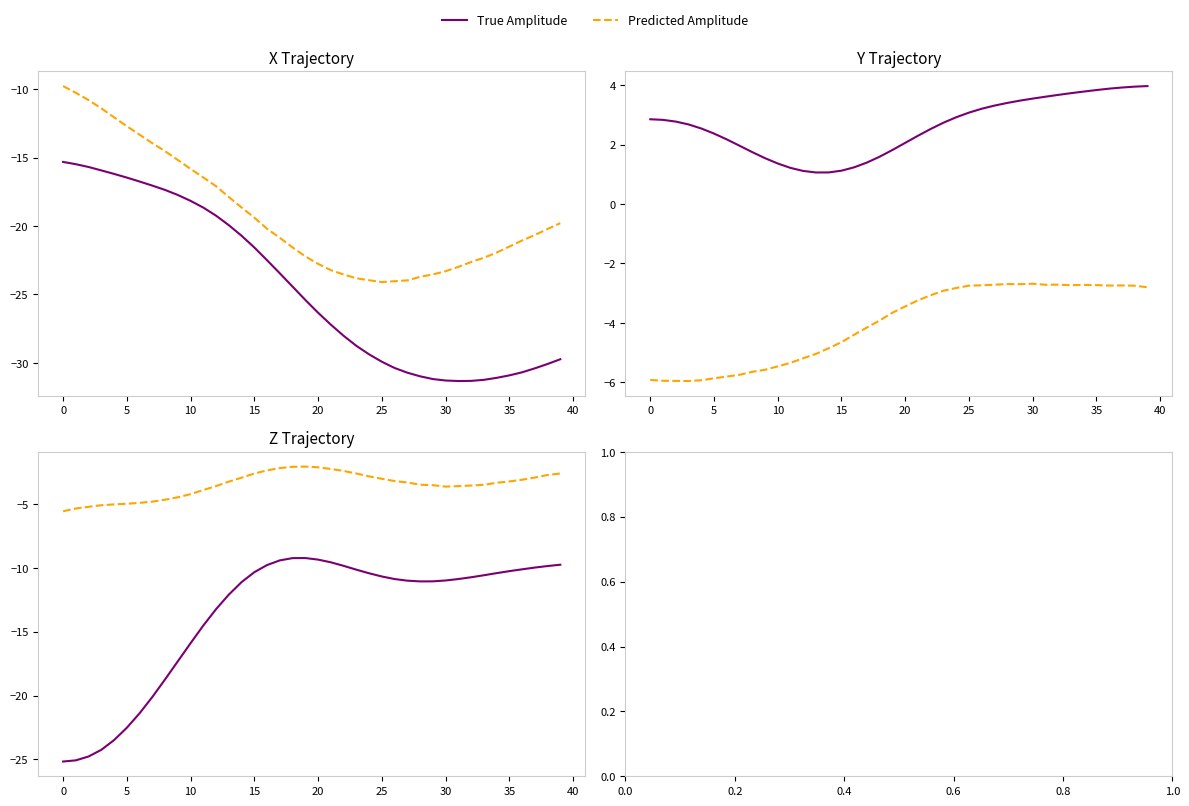

How many interior local valleys does the Predicted Amplitude series have?

1